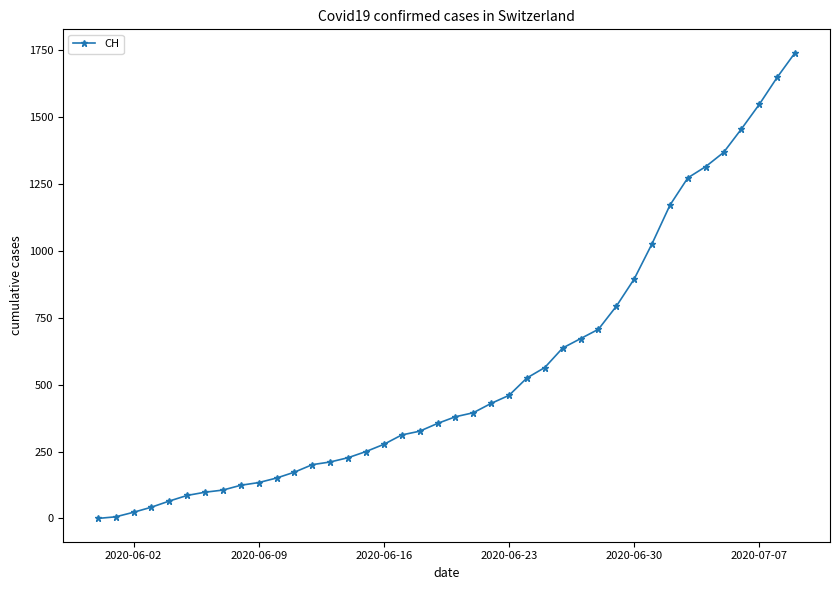

What is the sum of all values?

22173